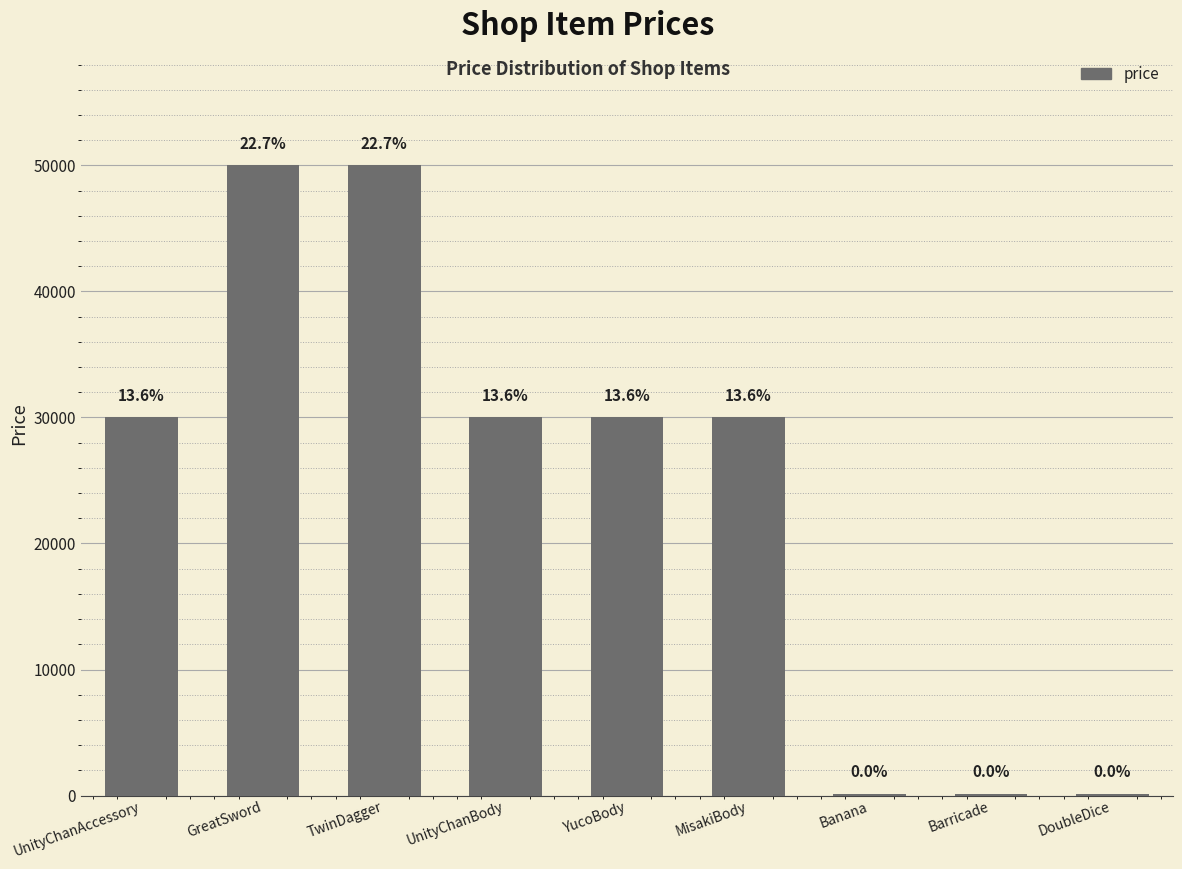

At which label does the data first exceed 30000?

GreatSword